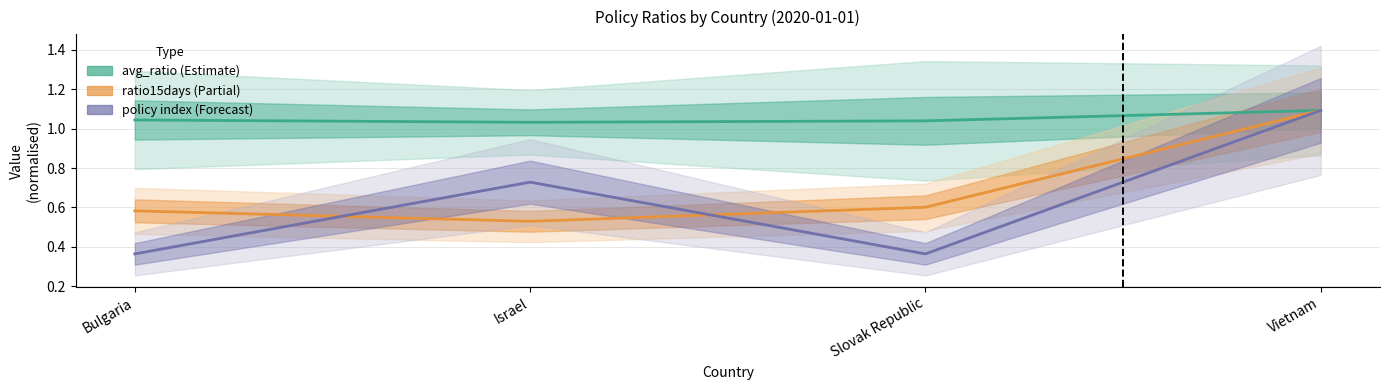

Is this an area chart (filled region under the line)?

No